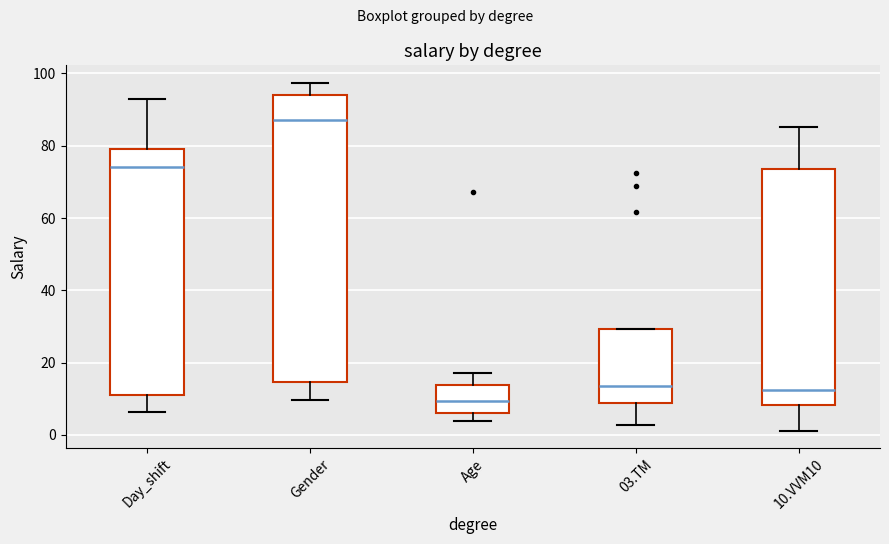

Where is the upper edge of the box for Gender on the y-axis? The values are not printed on the chart, so give them approximately, as read against the axis.

94